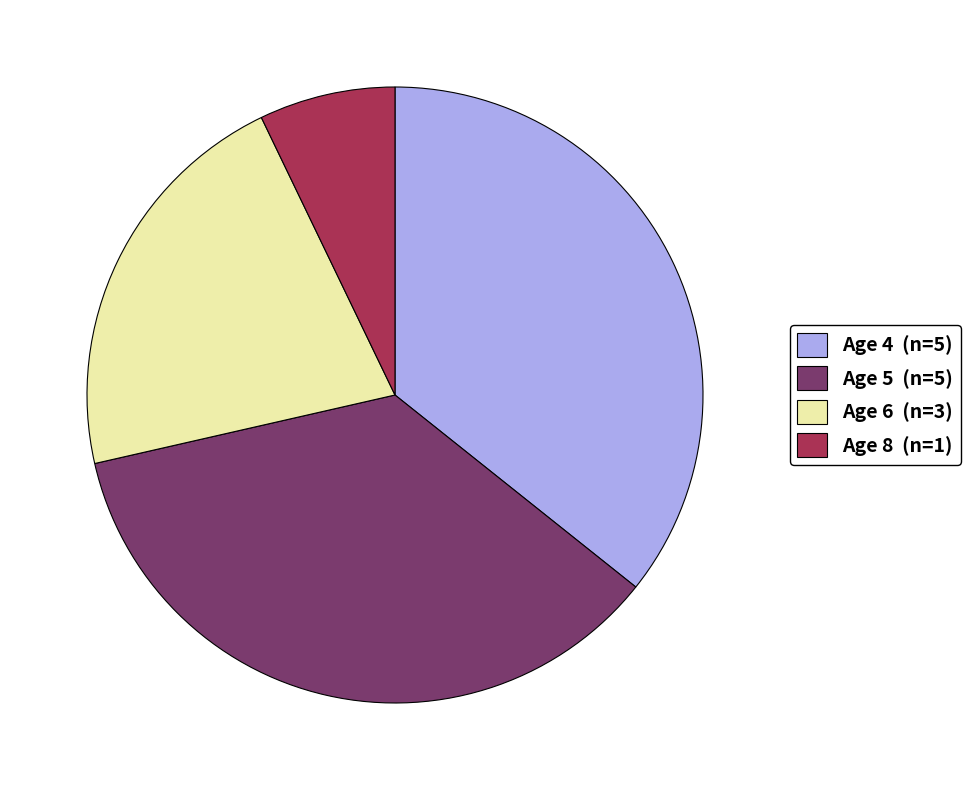

Approximately how many times larger is the value at Age 4 (n=5) compared to Age 6 (n=3)?

1.7